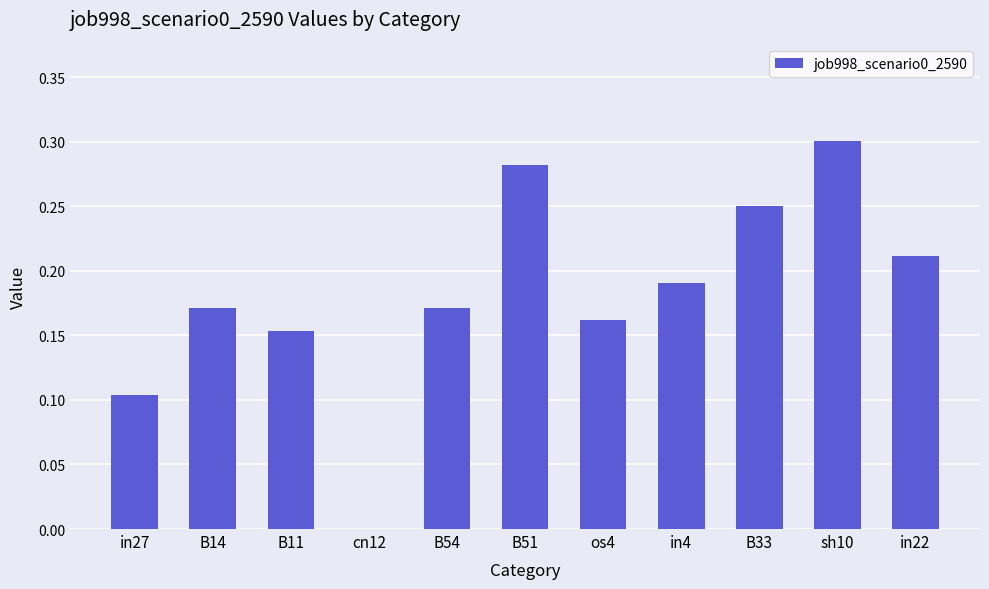

Does the chart contain stacked bars?

No